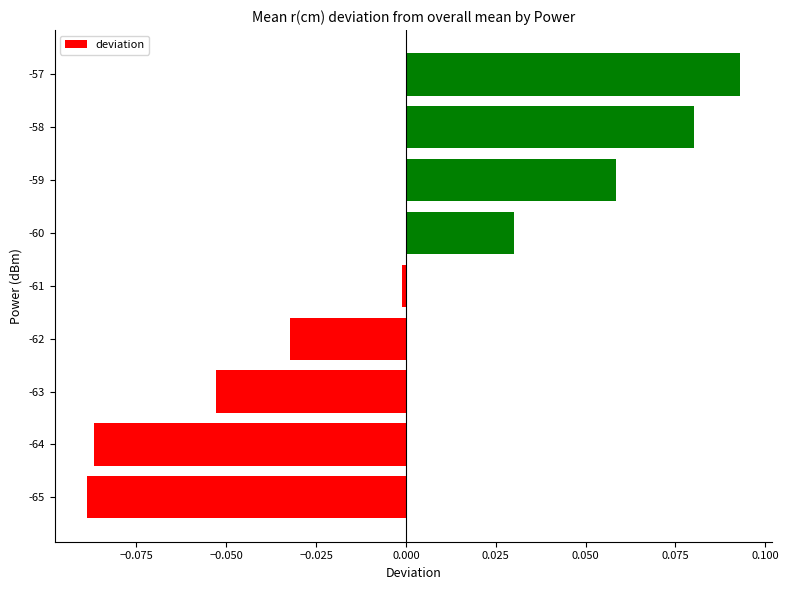

Which has a higher value, -58 or -65?

-58